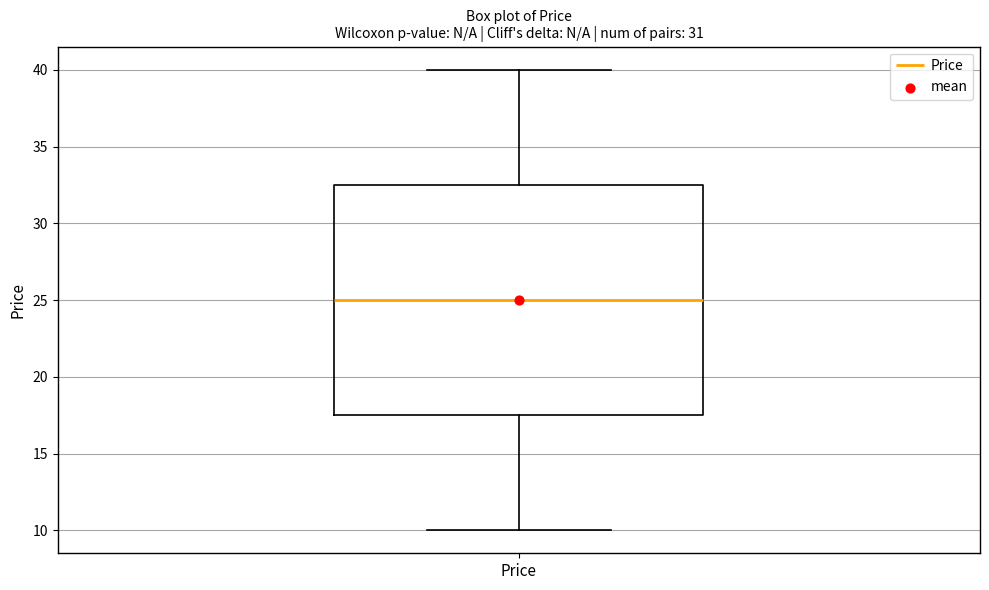

Read this box plot against the y-axis: the position of the median line, the range covered by the box, and the ends of both whiskers. The values are not printed on the chart, so give them approximately, as read against the axis.

median 25.0, box 17.5 to 32.5, whiskers 10.0 to 40.0